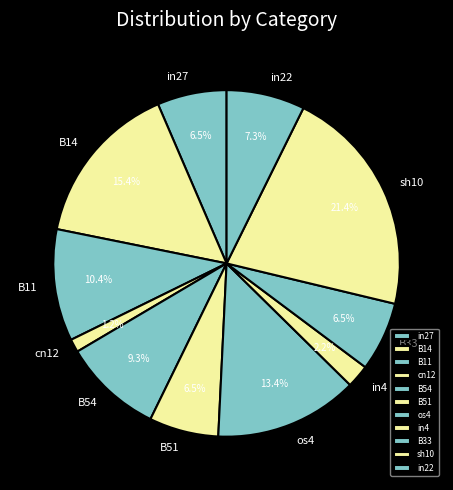

True or false: in27 accounts for 20% of the total.

False